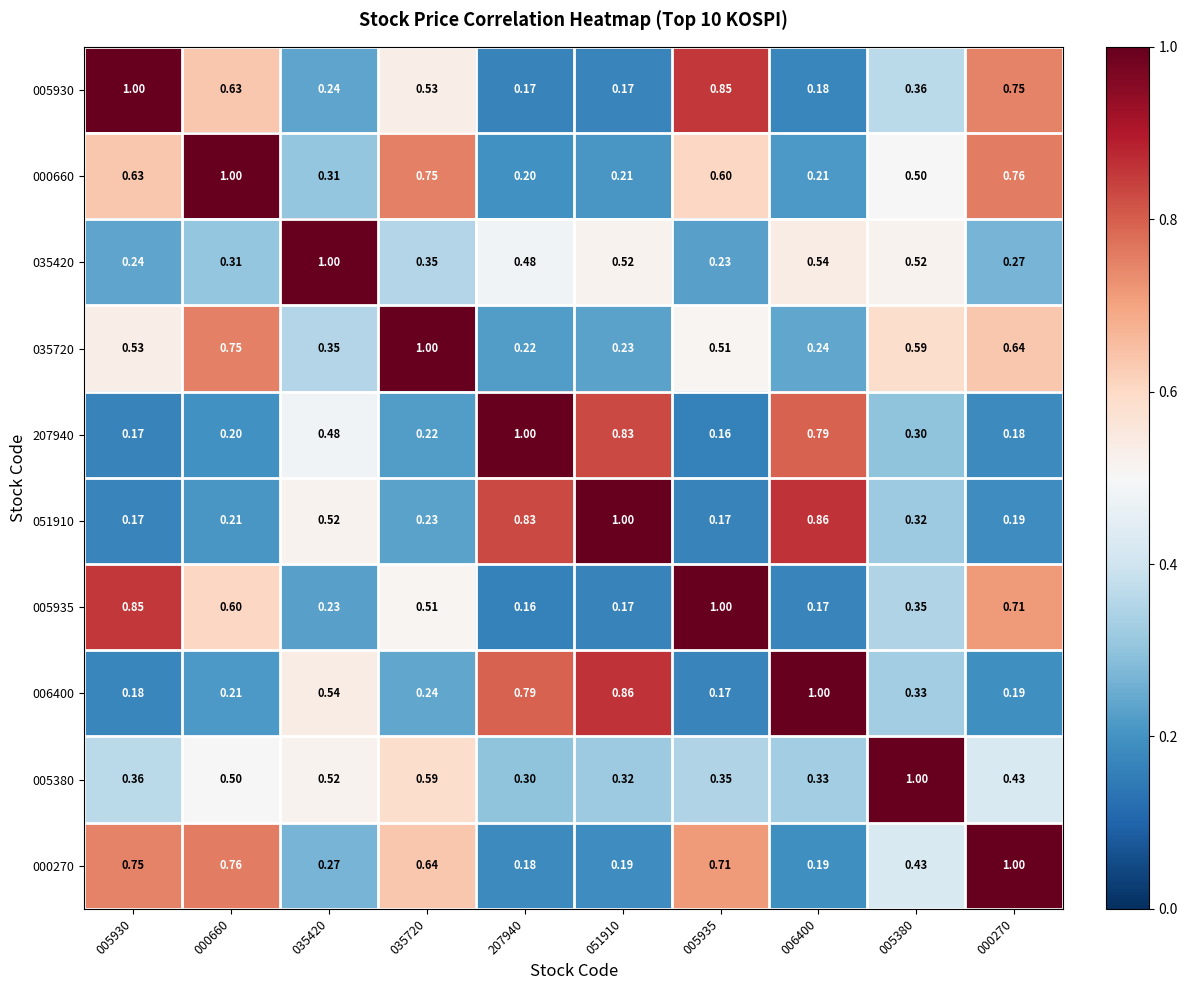

Is the value of 005935 at 035720 greater than the value of 000270 at 005930?

No